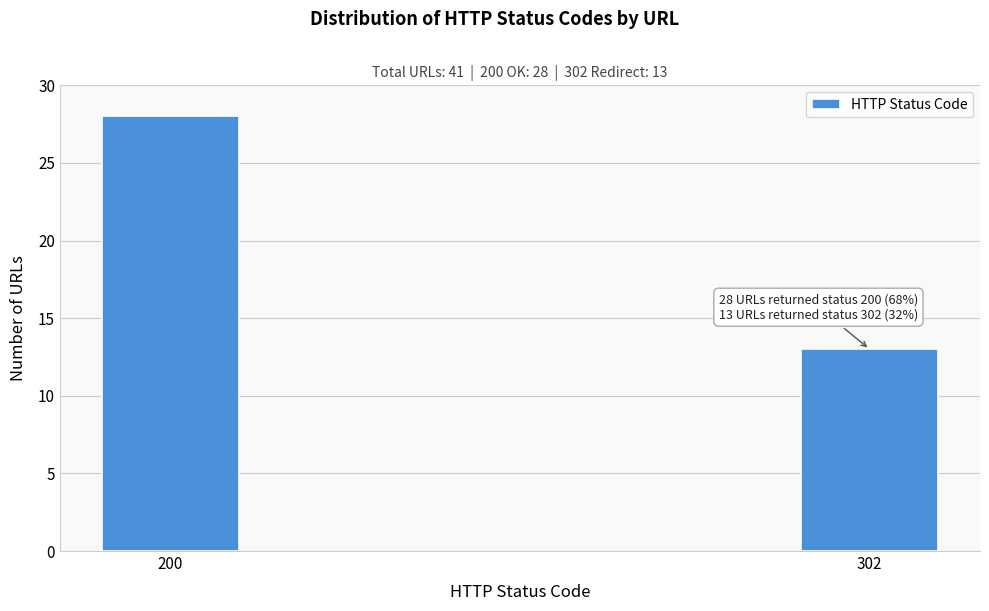

Reading right to left, what are all the values shown in this chart?

302=13	200=28